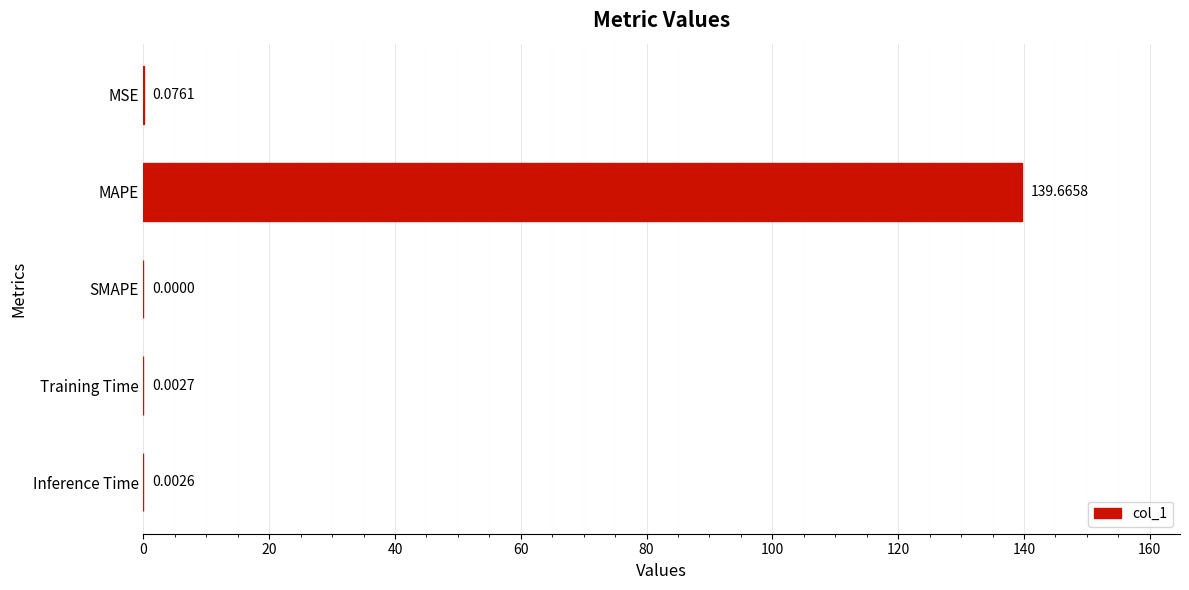

Which category has the highest value across all series?

MAPE